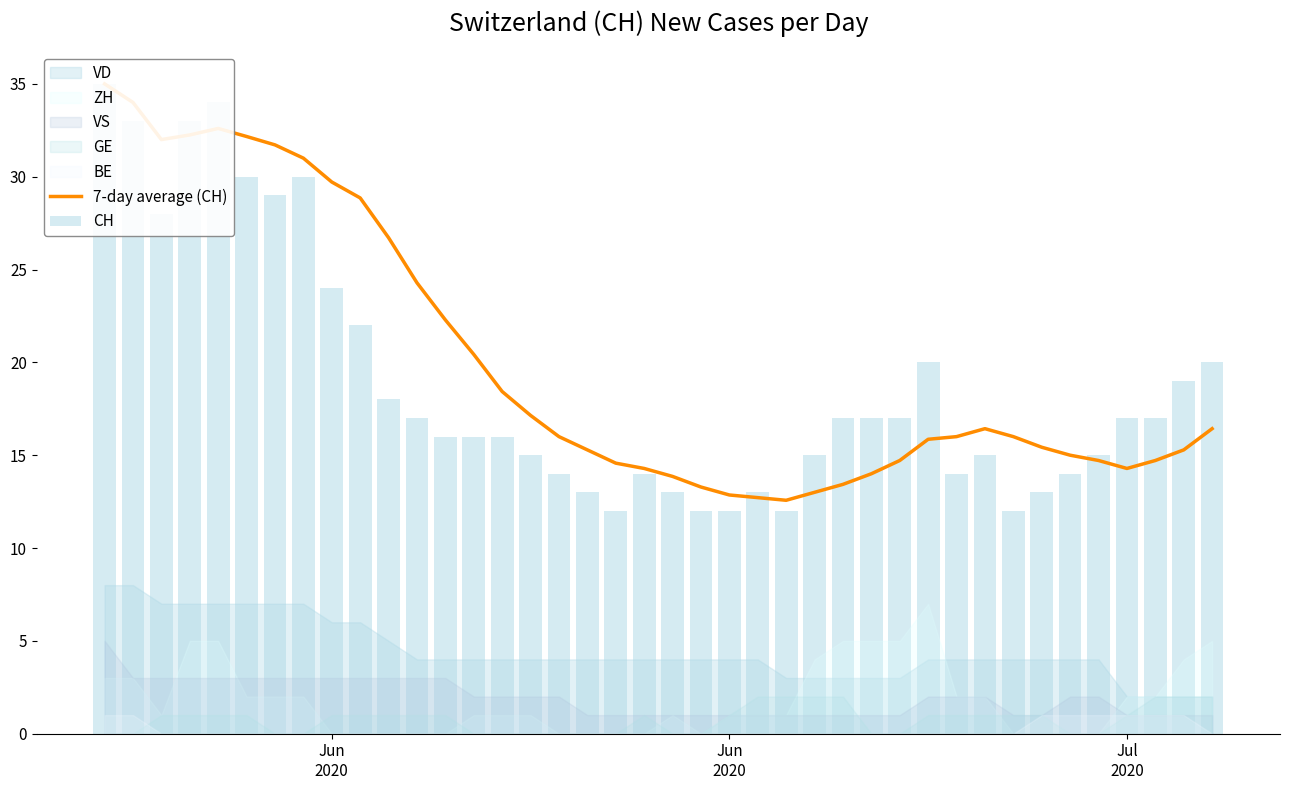

Which series has the largest range (max minus min)?

CH